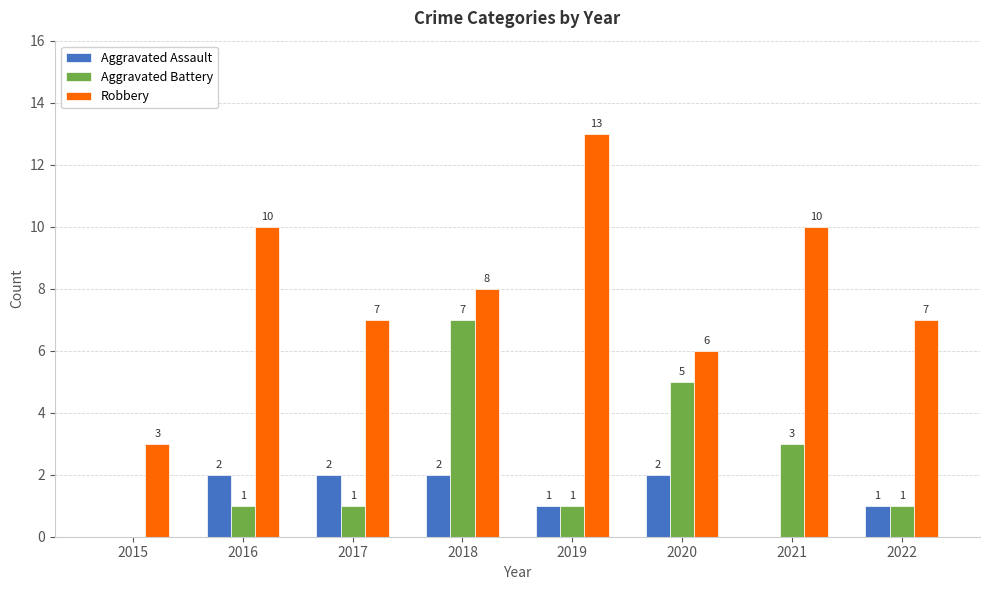

Between 2015 and 2019, which series saw the biggest shift?

Robbery